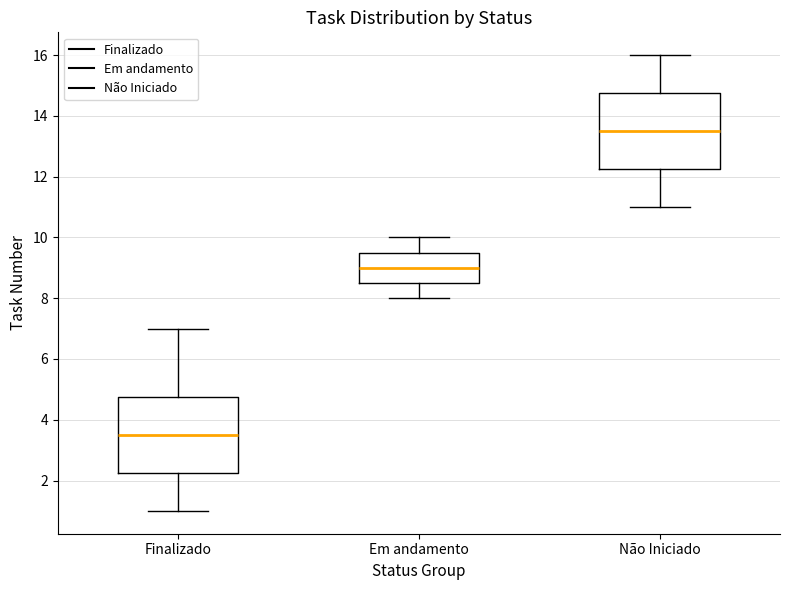

Which box has the highest median line?

Não Iniciado